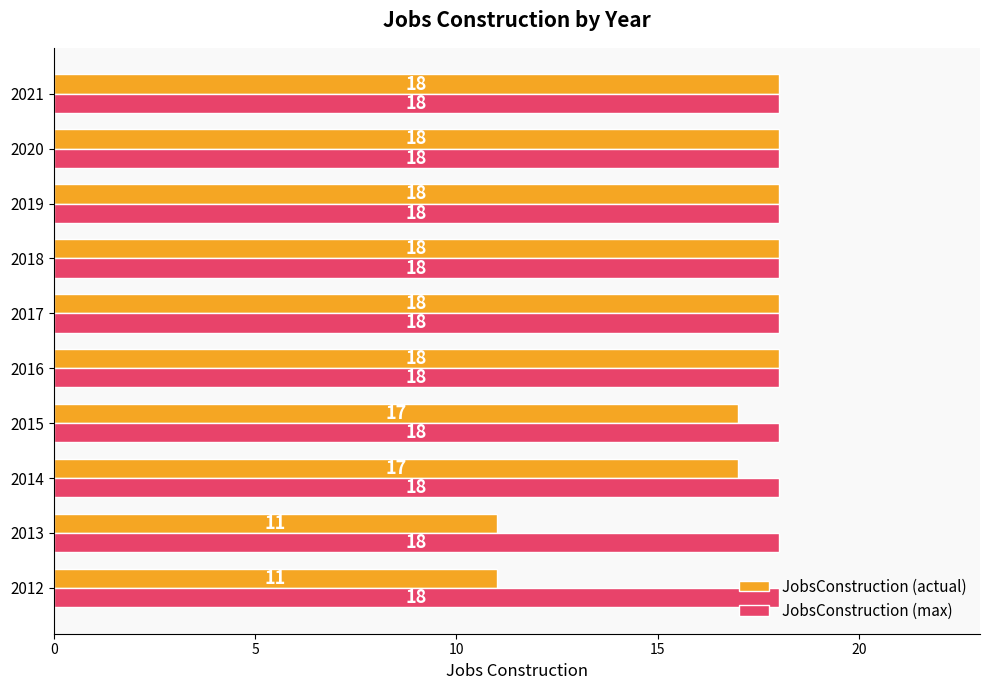

What is the greatest value displayed?

18